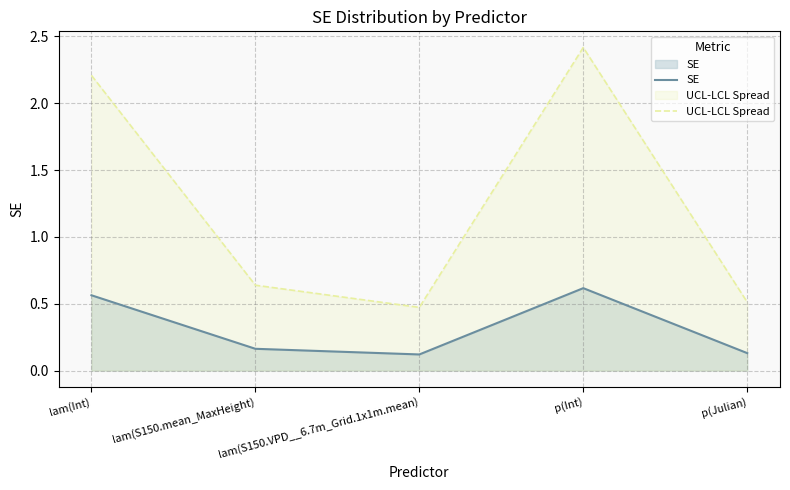

True or false: UCL-LCL Spread has a value of 0.7 at lam(S150.VPD__6.7m_Grid.1x1m.mean).

False